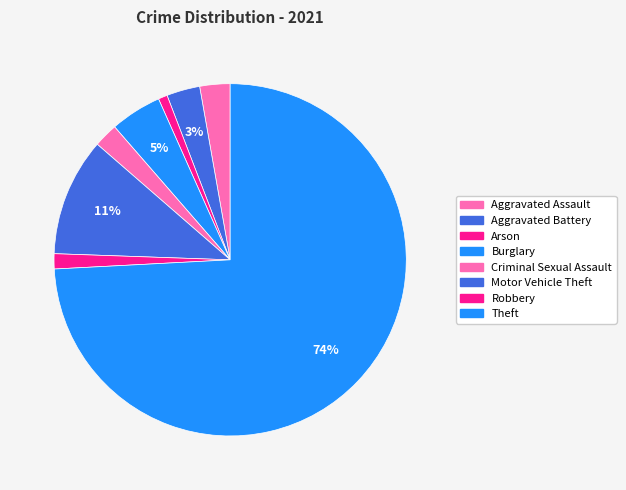

To the nearest percent, what is the difference between the largest and smallest slice percentages?

73%